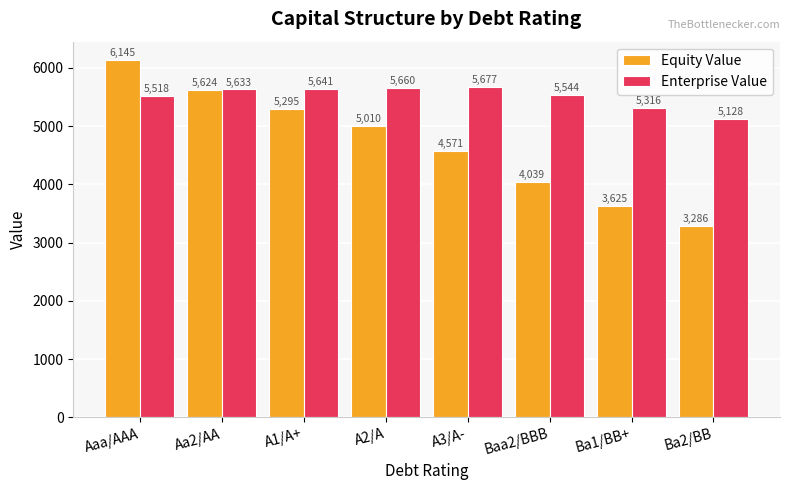

Which series has the largest range (max minus min)?

Equity Value